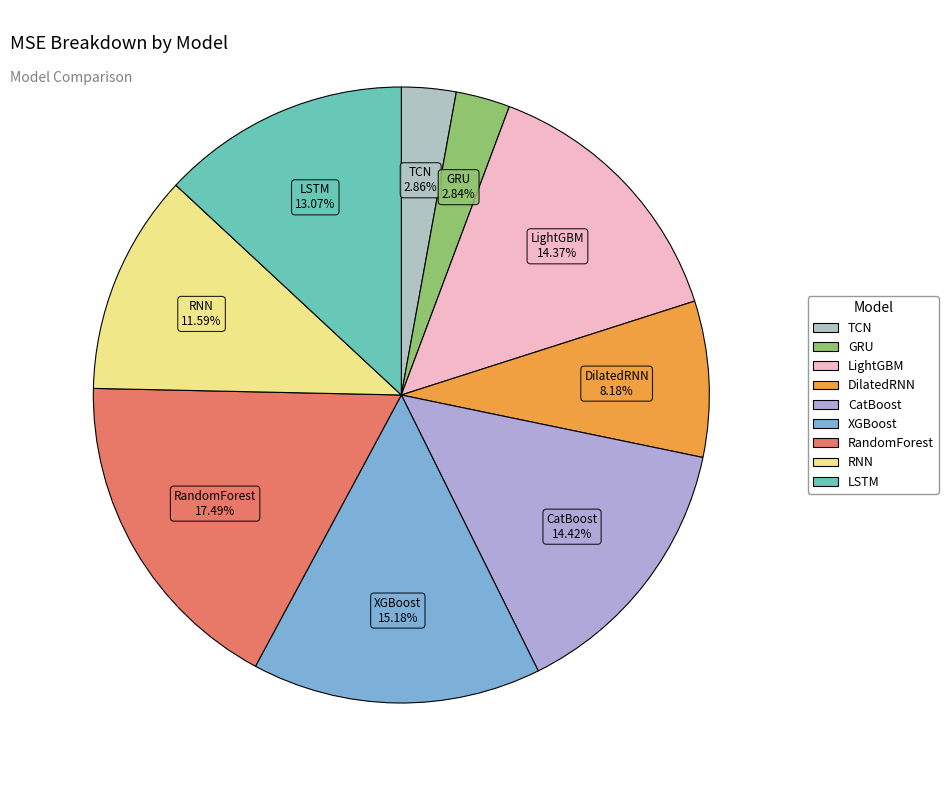

What percentage is the GRU slice, to the nearest percent?

3%